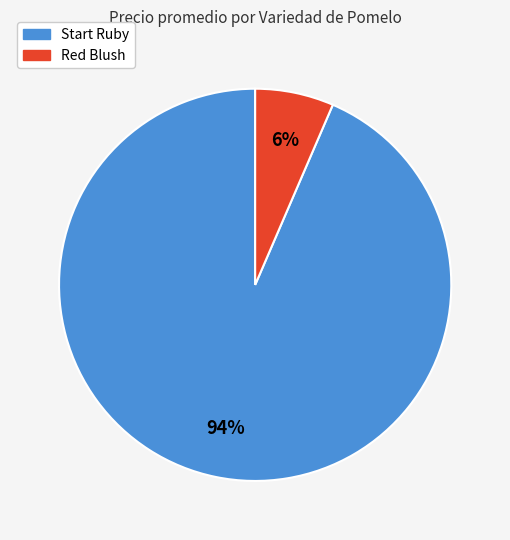

Between Red Blush and Start Ruby, which is larger?

Start Ruby